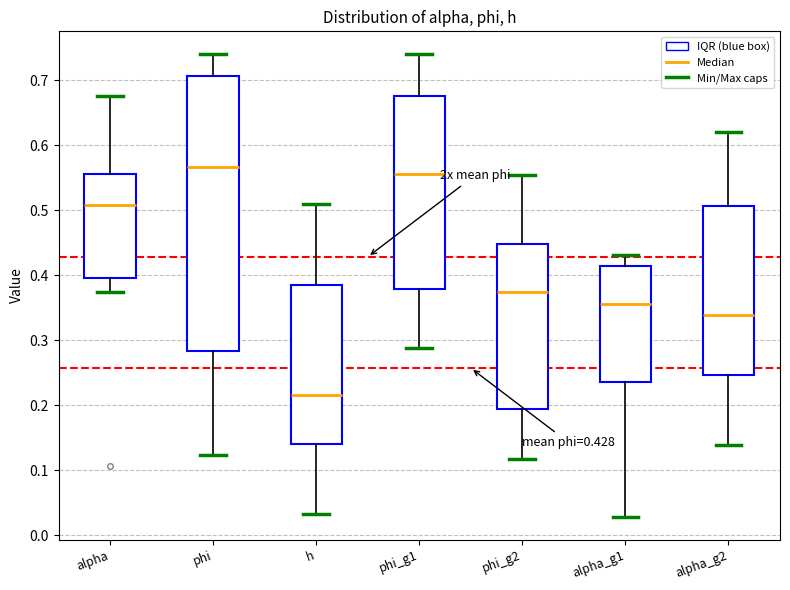

Which box's median line is the lowest?

h